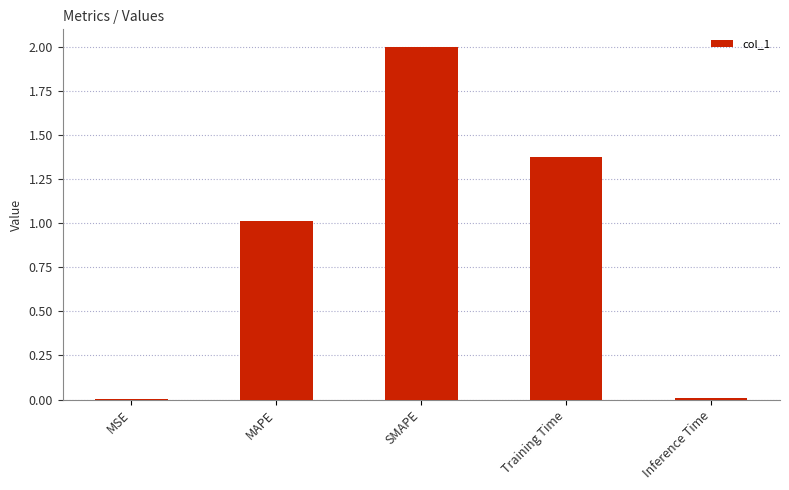

What is the difference between the values at Inference Time and SMAPE?

2.0